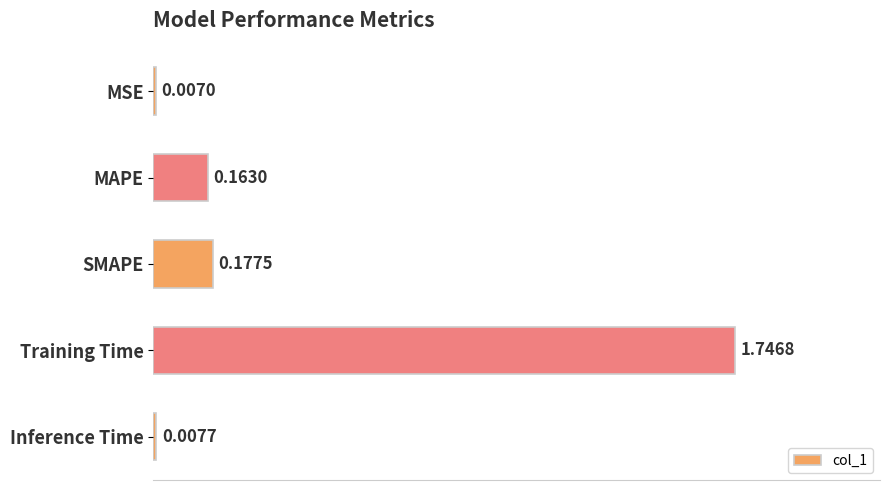

What is the sum of all values?

2.1